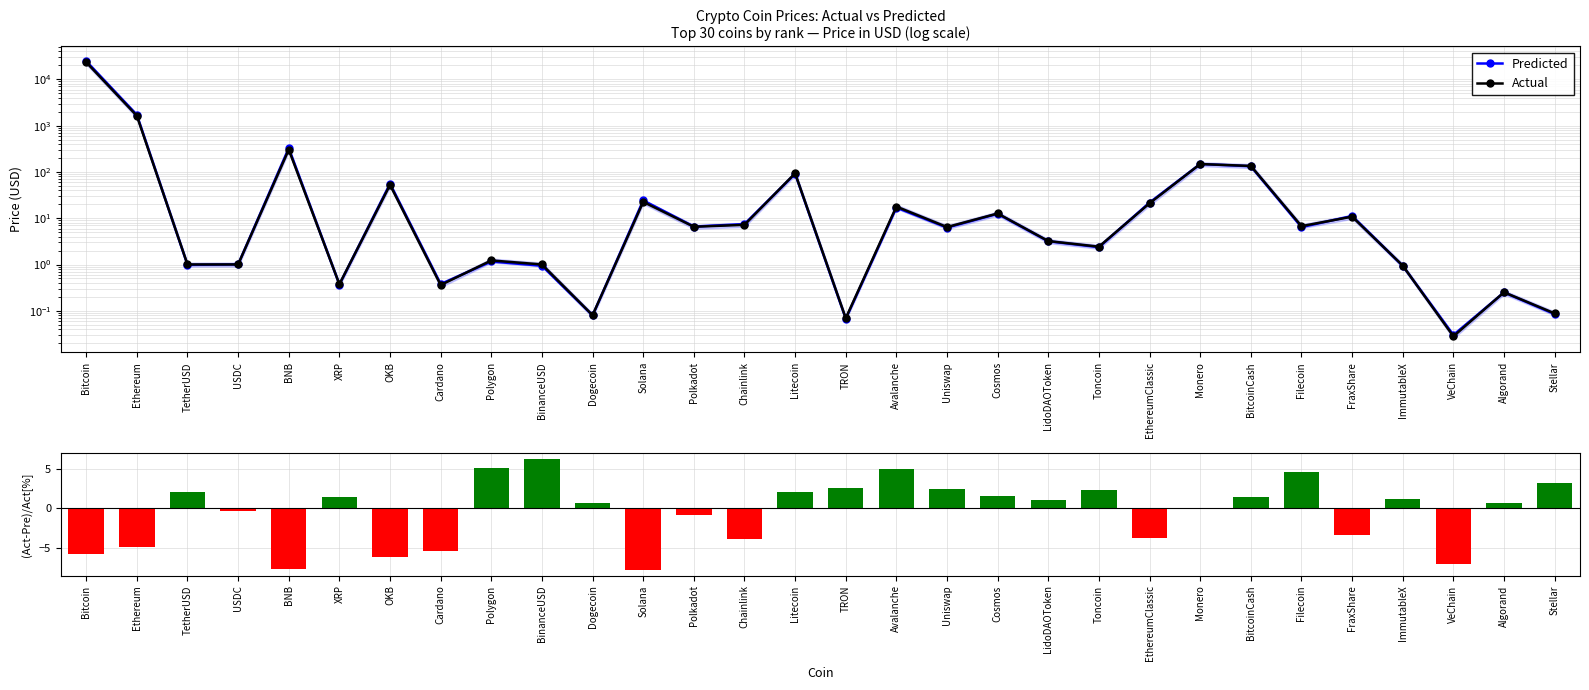

Which has a higher value, ImmutableX or Filecoin?

Filecoin